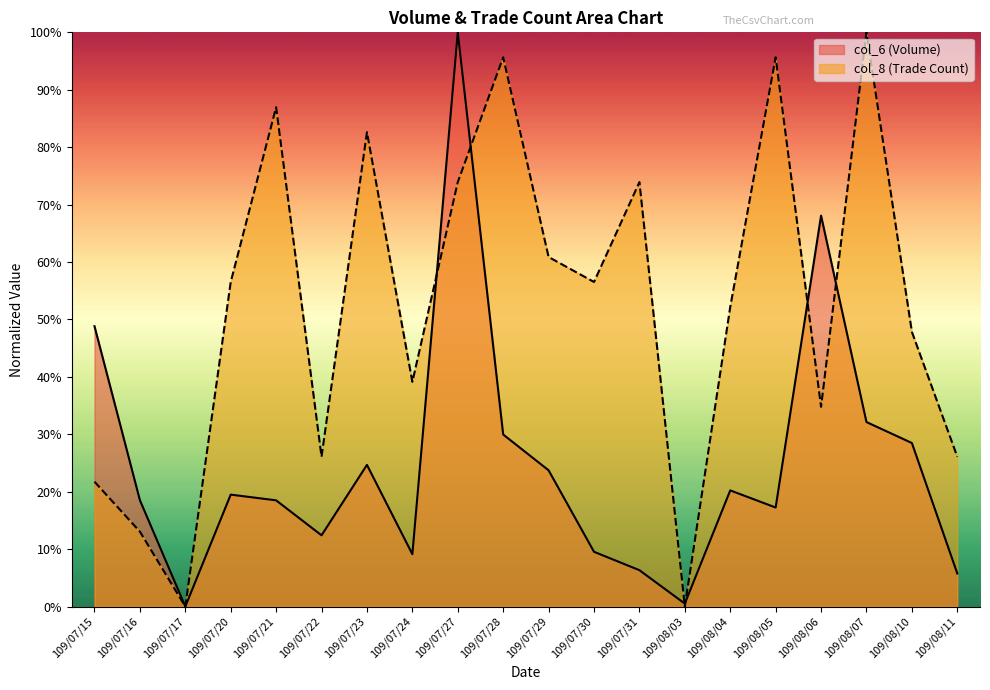

What is the label of the 3rd point from the right?

109/08/07